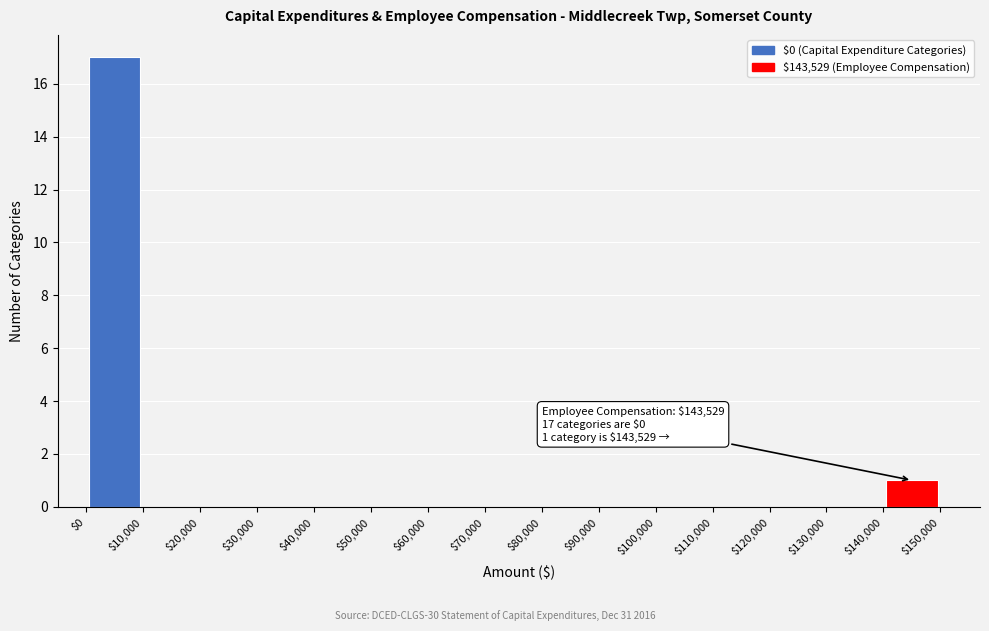

Over which range of the x-axis is the bar tallest?

$0 to $10,000